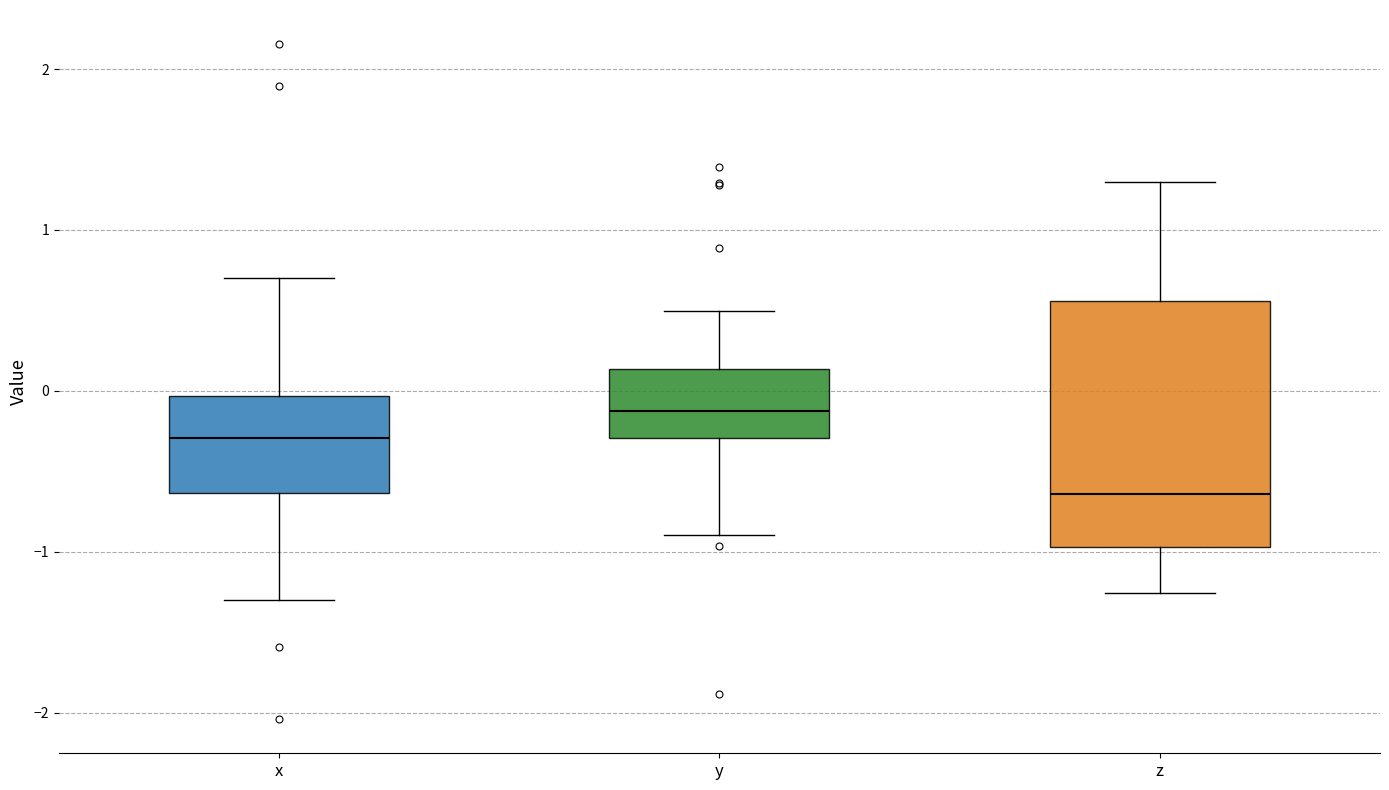

Reading left to right, read every box against the y-axis: the position of its median line, the range the box covers, and the ends of its whiskers. The values are not printed on the chart, so give them approximately, as read against the axis.

x: median -0.3, box -0.6 to 0.0, whiskers -1.3 to 0.7
y: median -0.1, box -0.3 to 0.1, whiskers -0.9 to 0.5
z: median -0.6, box -1.0 to 0.6, whiskers -1.3 to 1.3